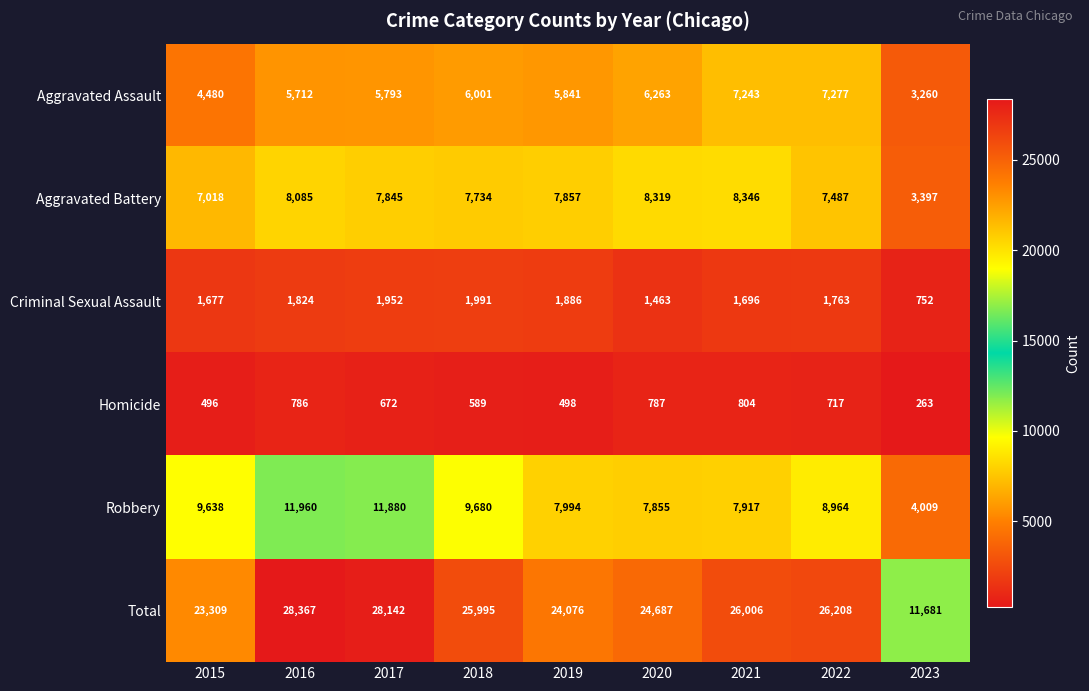

Which series has the largest total across all categories?

Total